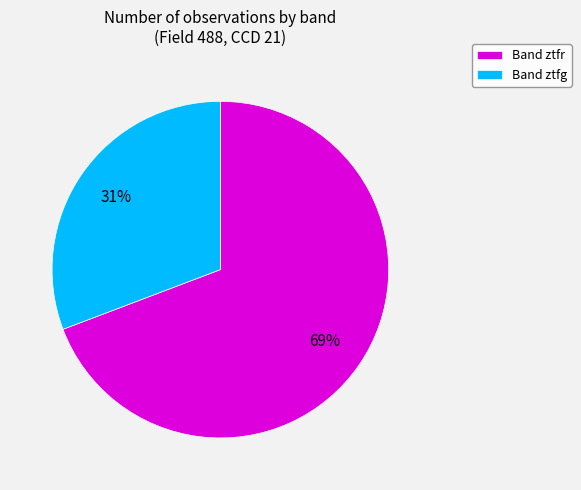

The Band ztfr slice represents 77% of the pie. True or false?

False